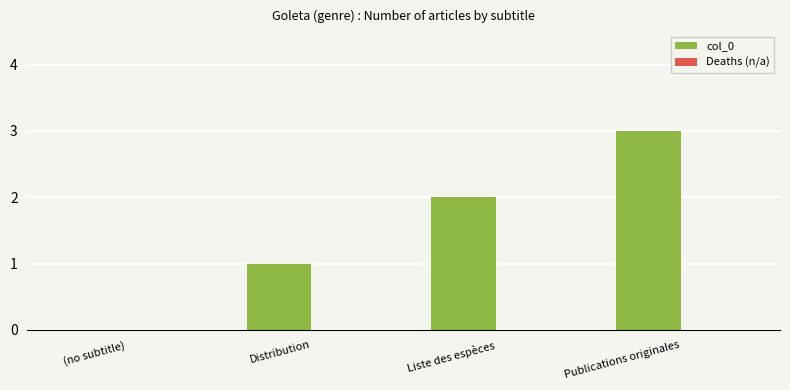

What is the greatest value displayed?

3